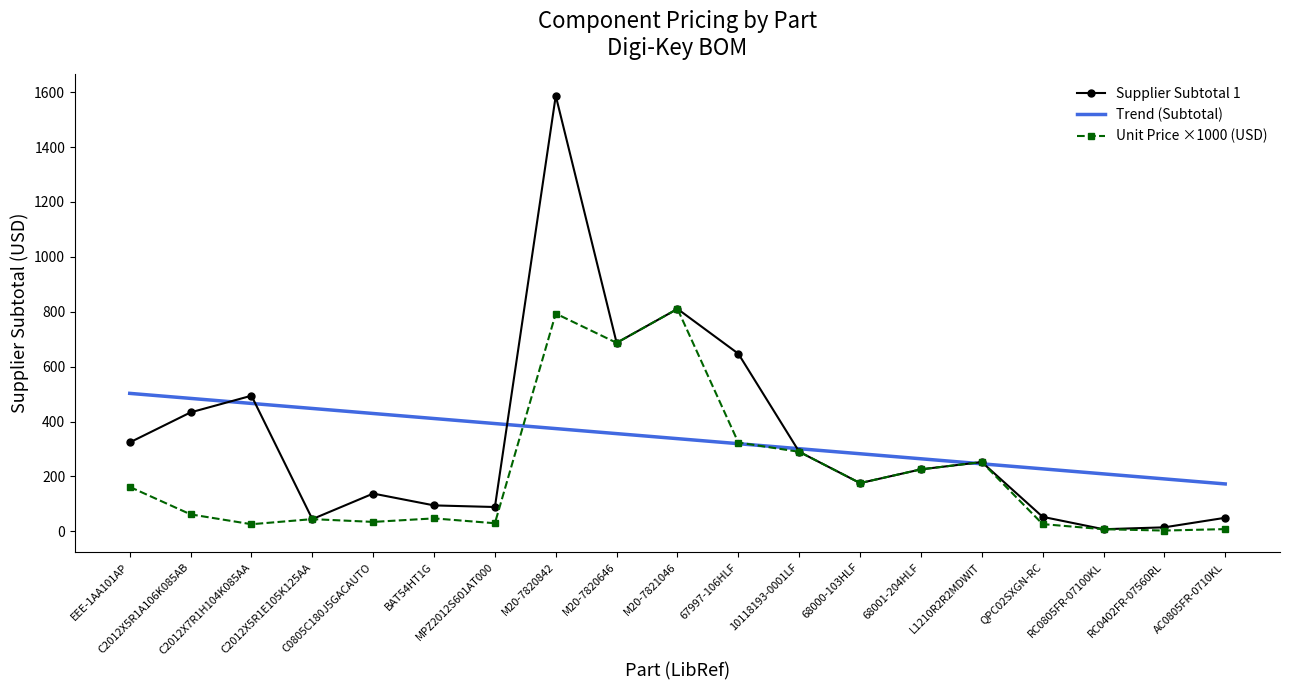

Where do Trend (Subtotal) and Supplier Subtotal 1 first cross each other?

C2012X5R1A106K085AB and C2012X7R1H104K085AA